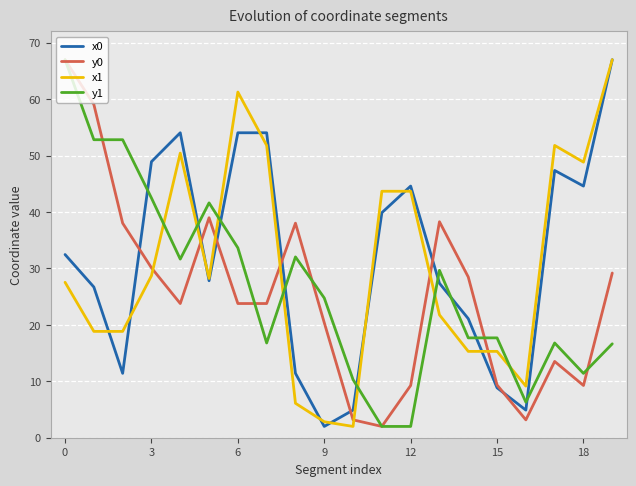

True or false: y1 and x0 intersect in this chart.

True